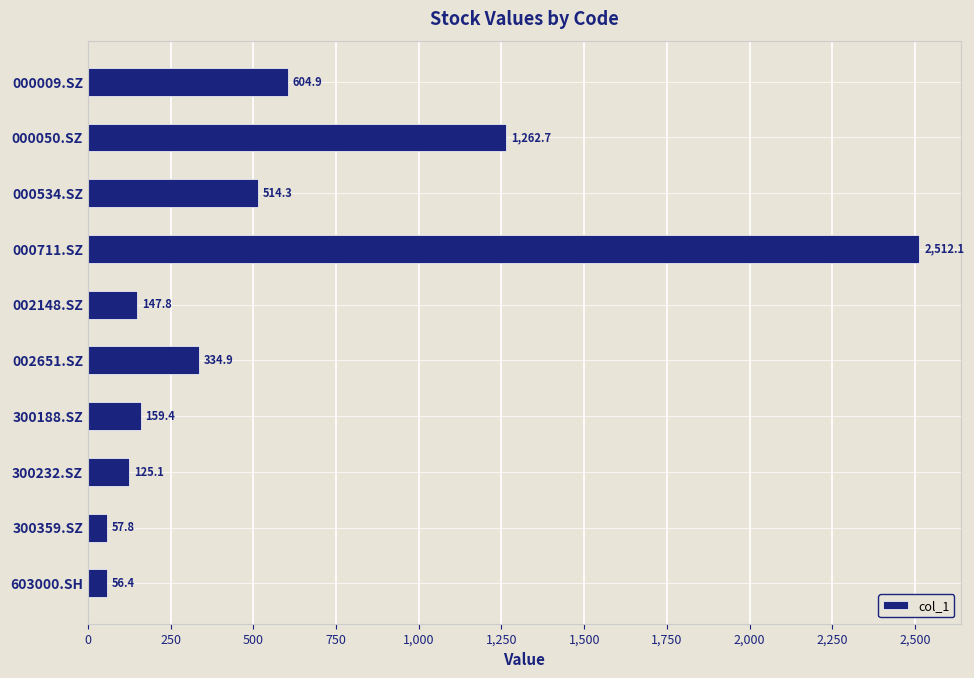

Is it true that the value at 300359.SZ is 57.8?

True